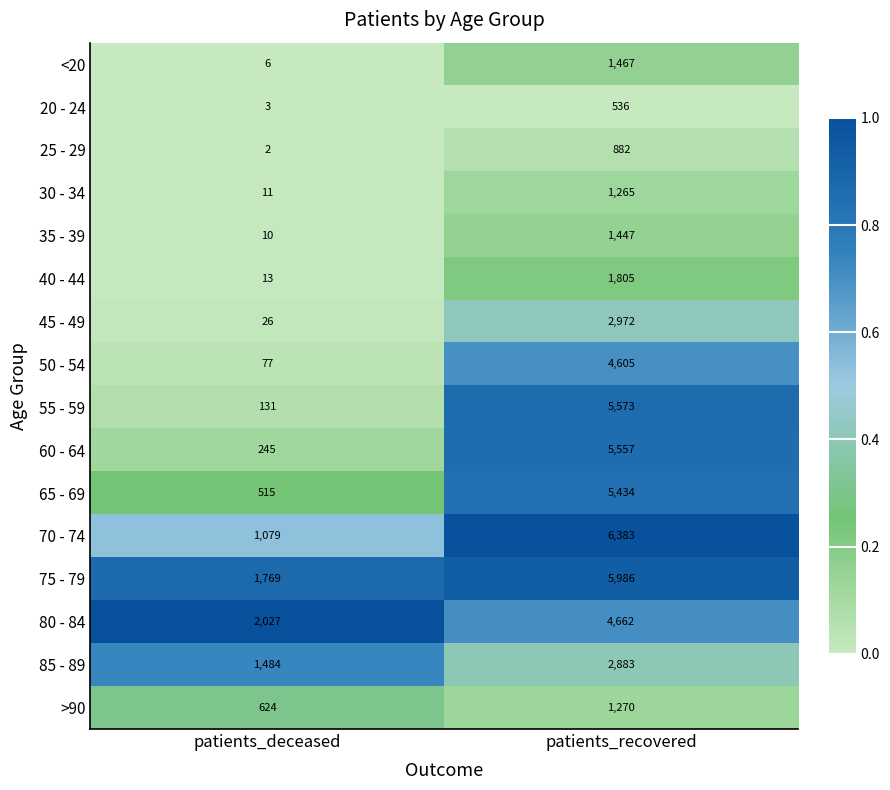

What is the sum of all 20 - 24 values?

539